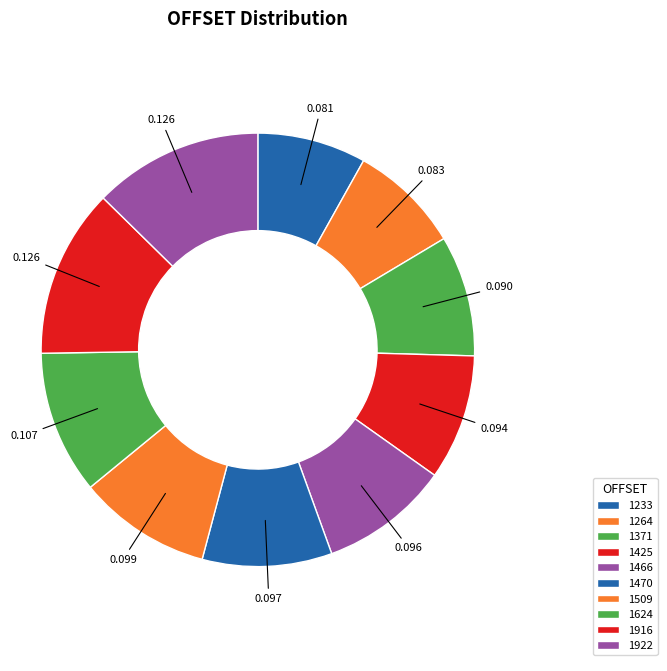

To the nearest percent, what portion does 1466 represent?

10%